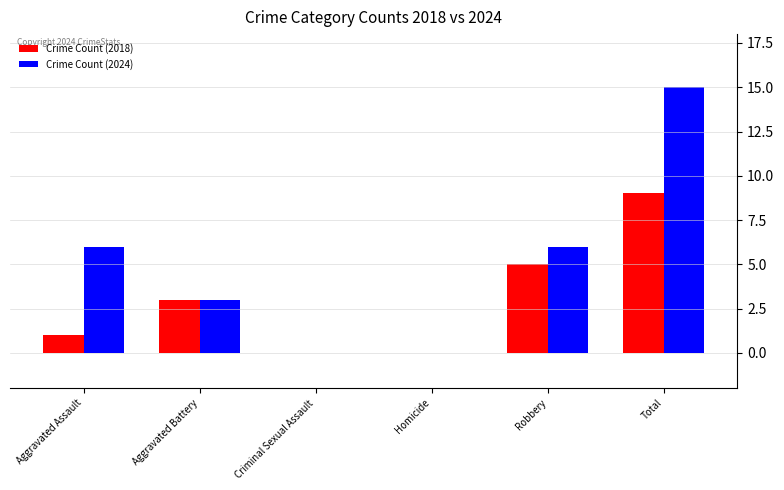

Reading right to left, what are all the values shown in this chart?

Crime Count (2018): Total=9	Robbery=5	Homicide=0	Criminal Sexual Assault=0	Aggravated Battery=3	Aggravated Assault=1
Crime Count (2024): Total=15	Robbery=6	Homicide=0	Criminal Sexual Assault=0	Aggravated Battery=3	Aggravated Assault=6